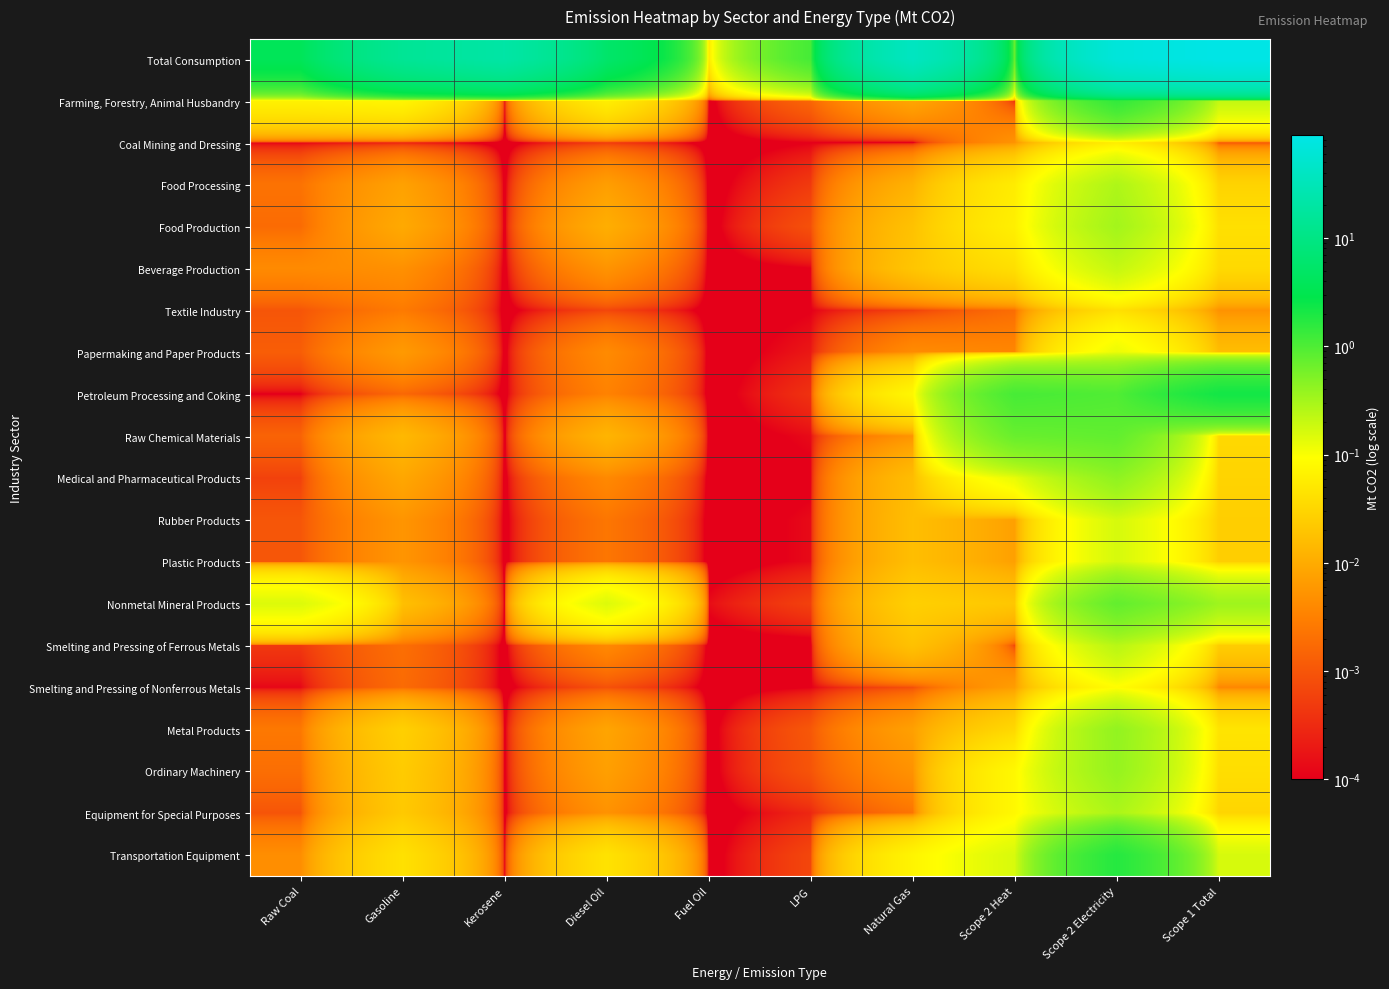

Which label corresponds to the largest value in the chart?

Scope 1 Total